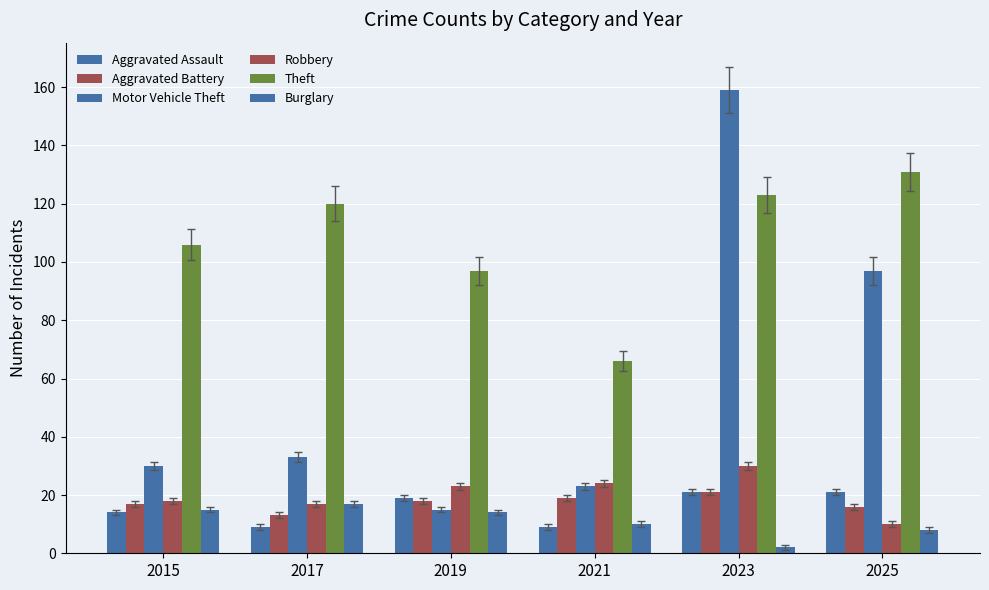

What is the total value across all series at 2021?

151